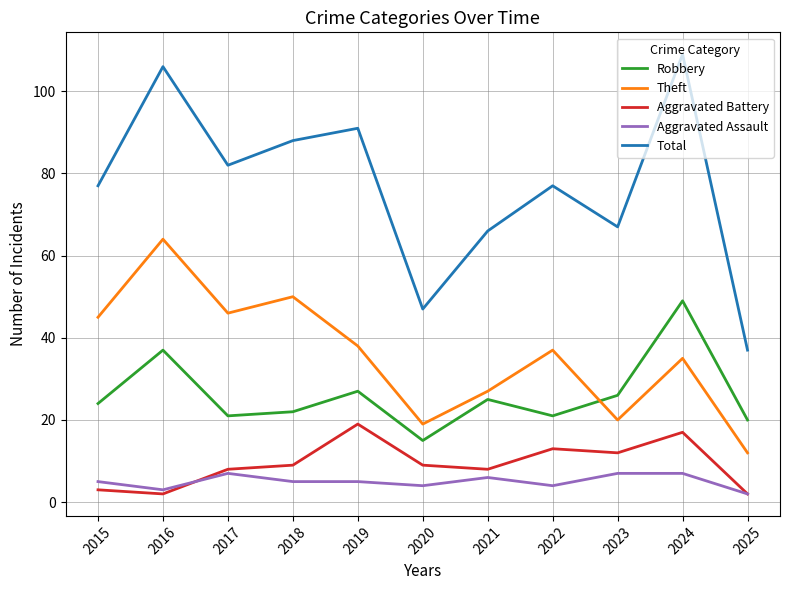

Reading right to left, list all the values displayed in this chart.

Robbery: 20	49	26	21	25	15	27	22	21	37	24
Theft: 12	35	20	37	27	19	38	50	46	64	45
Aggravated Battery: 2	17	12	13	8	9	19	9	8	2	3
Aggravated Assault: 2	7	7	4	6	4	5	5	7	3	5
Total: 37	109	67	77	66	47	91	88	82	106	77